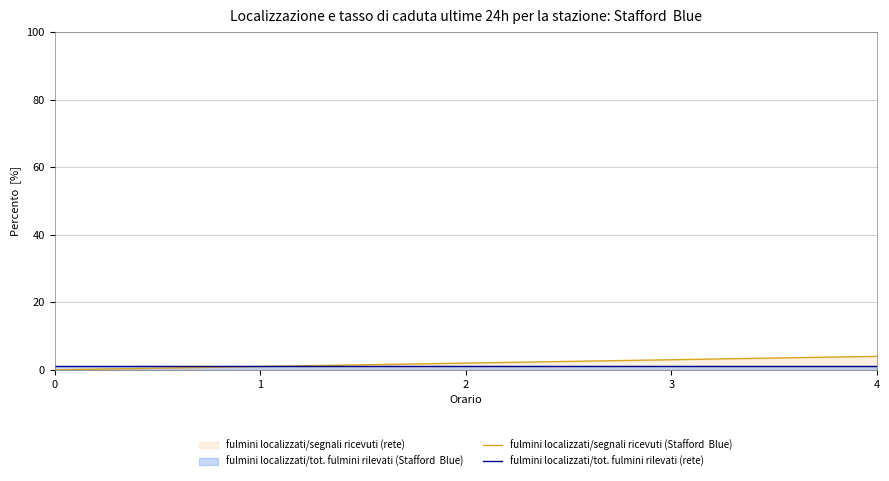

Reading left to right, what are all the values shown in this chart?

fulmini localizzati/segnali ricevuti (Stafford  Blue): 0=0	1=1	2=2	3=3	4=4
fulmini localizzati/tot. fulmini rilevati (rete): 0=1	1=1	2=1	3=1	4=1